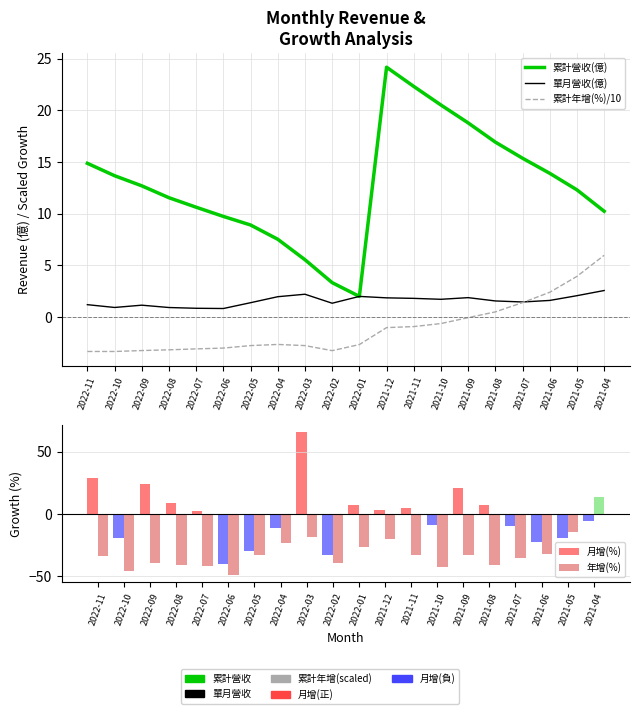

How many data points in 單月營收(億) are less than 1?

4